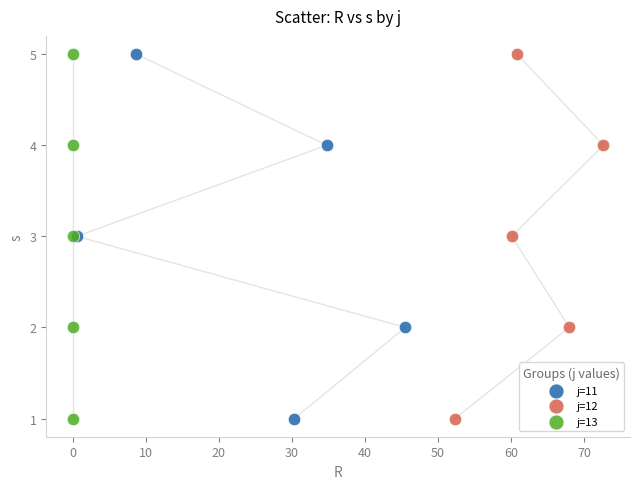

What are all the series names shown in the legend?

j=11, j=12, j=13